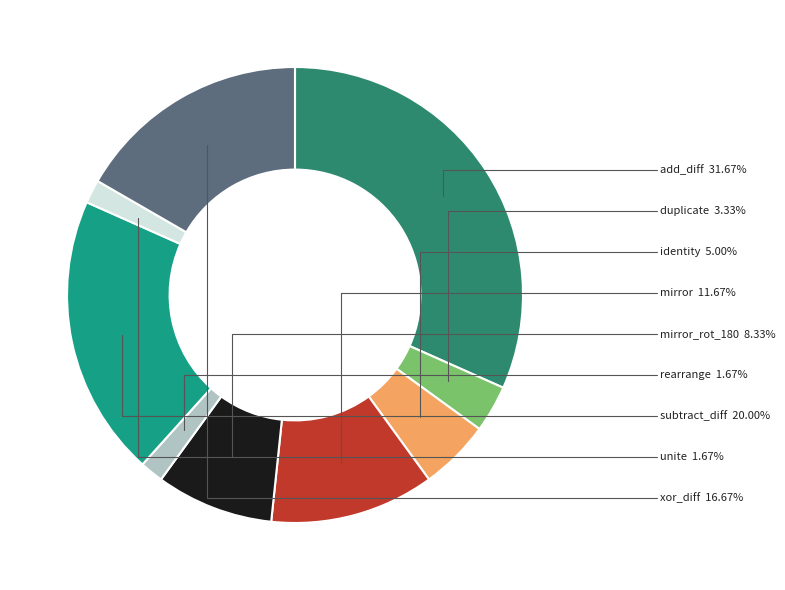

To the nearest percent, what percentage of the pie is unite?

2%